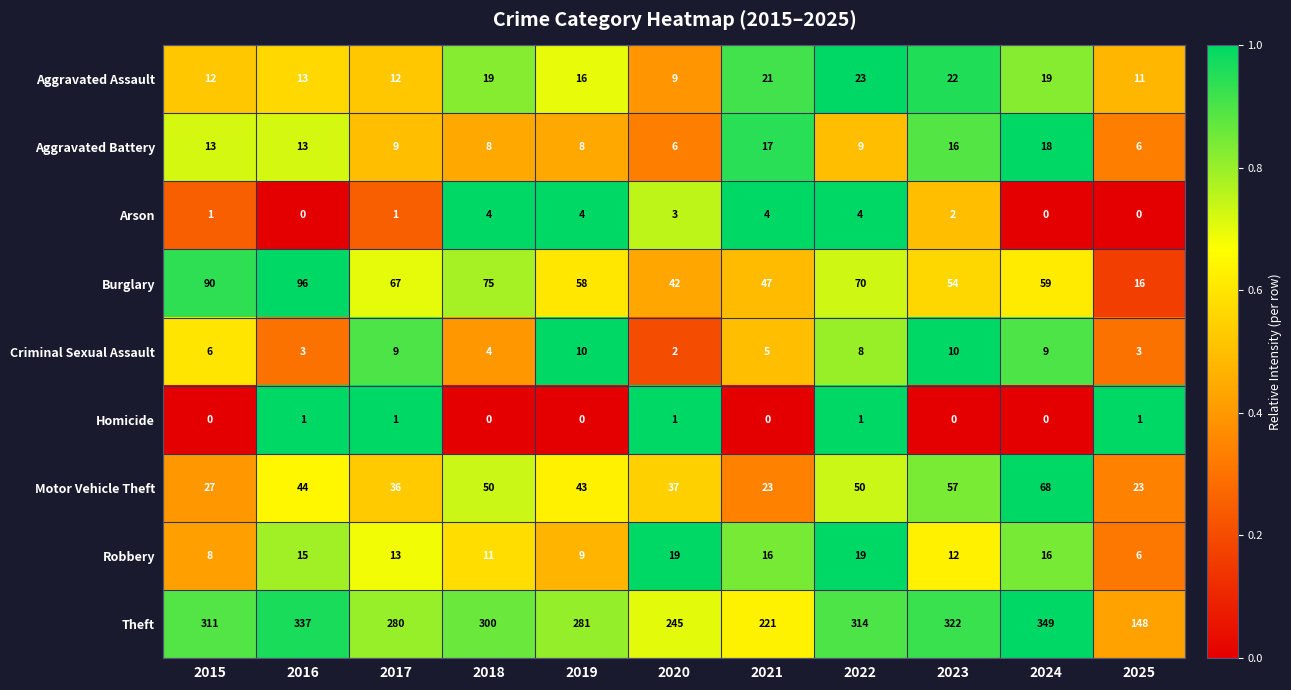

At which label does Aggravated Battery first exceed 9?

2015